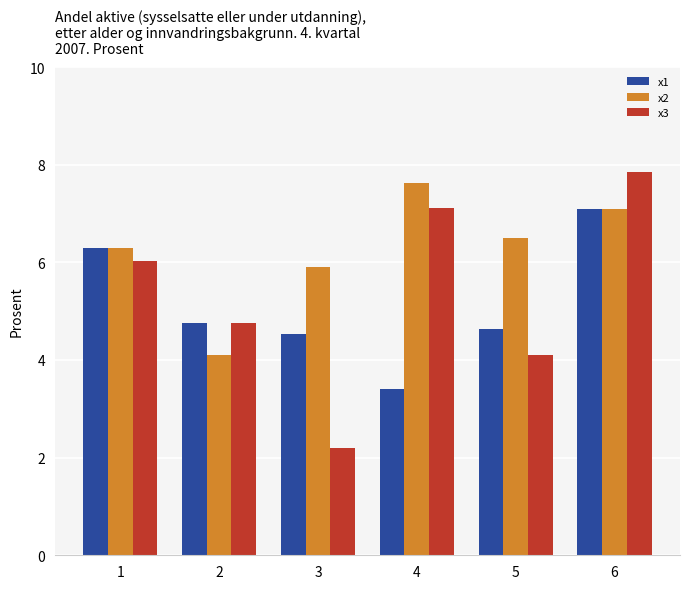

True or false: x1 has a value of 4.6 at 5.

True